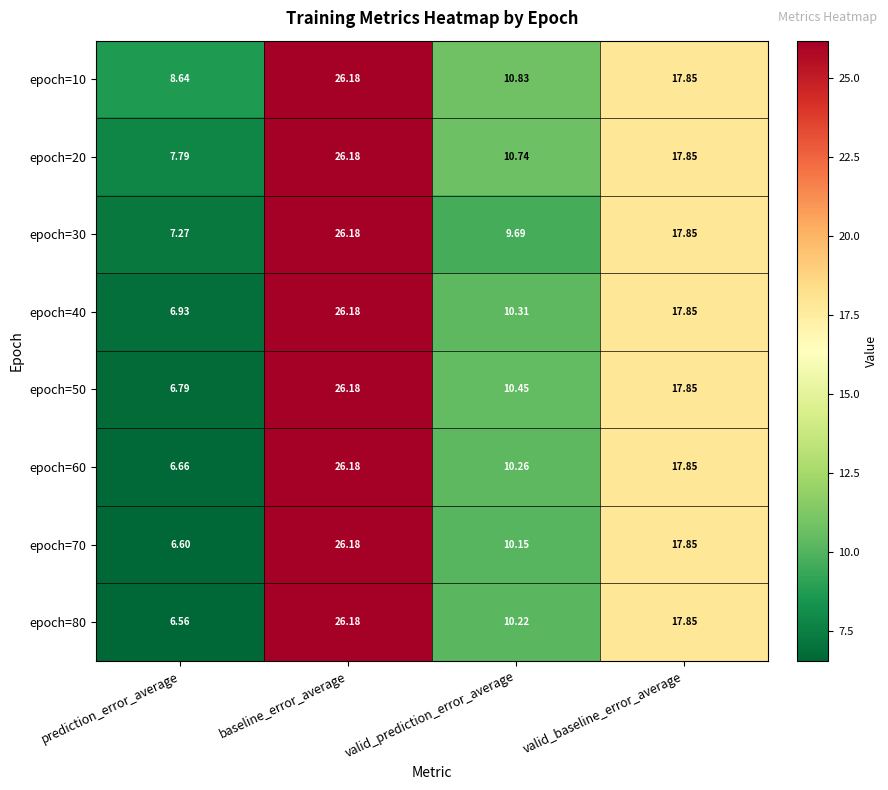

Rank the categories by epoch=10 value from lowest to highest.

prediction_error_average, valid_prediction_error_average, valid_baseline_error_average, baseline_error_average